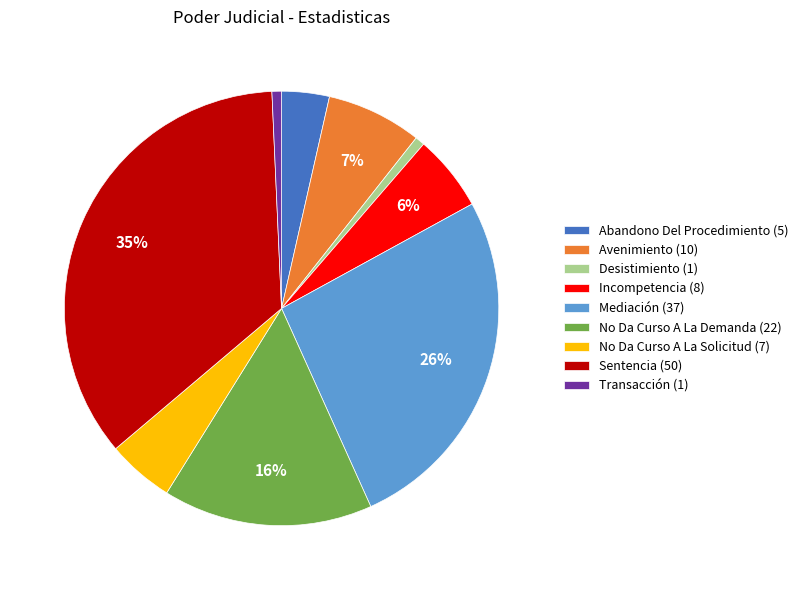

True or false: No Da Curso A La Demanda accounts for 26% of the total.

False